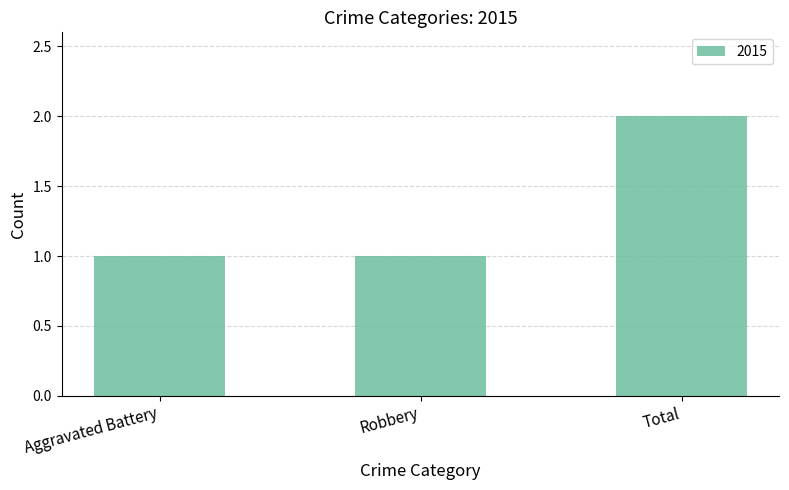

What position from the left is Aggravated Battery?

1